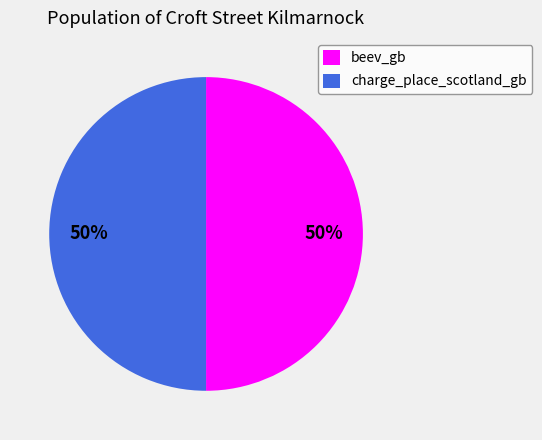

To the nearest percent, what percentage of the pie is beev_gb?

50%